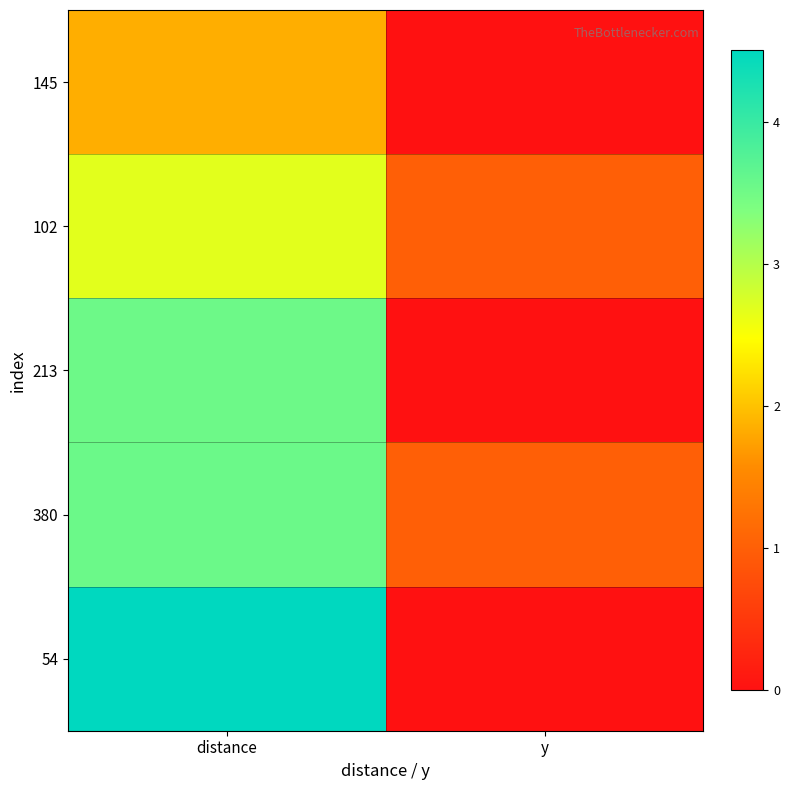

Which category has the lowest value across all series?

y